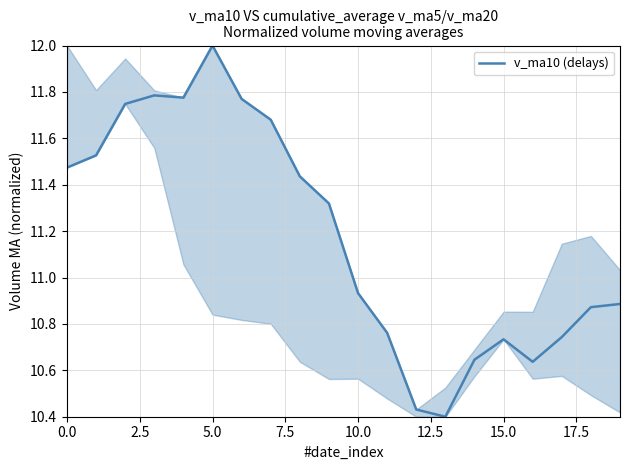

How many series are shown in this chart?

1